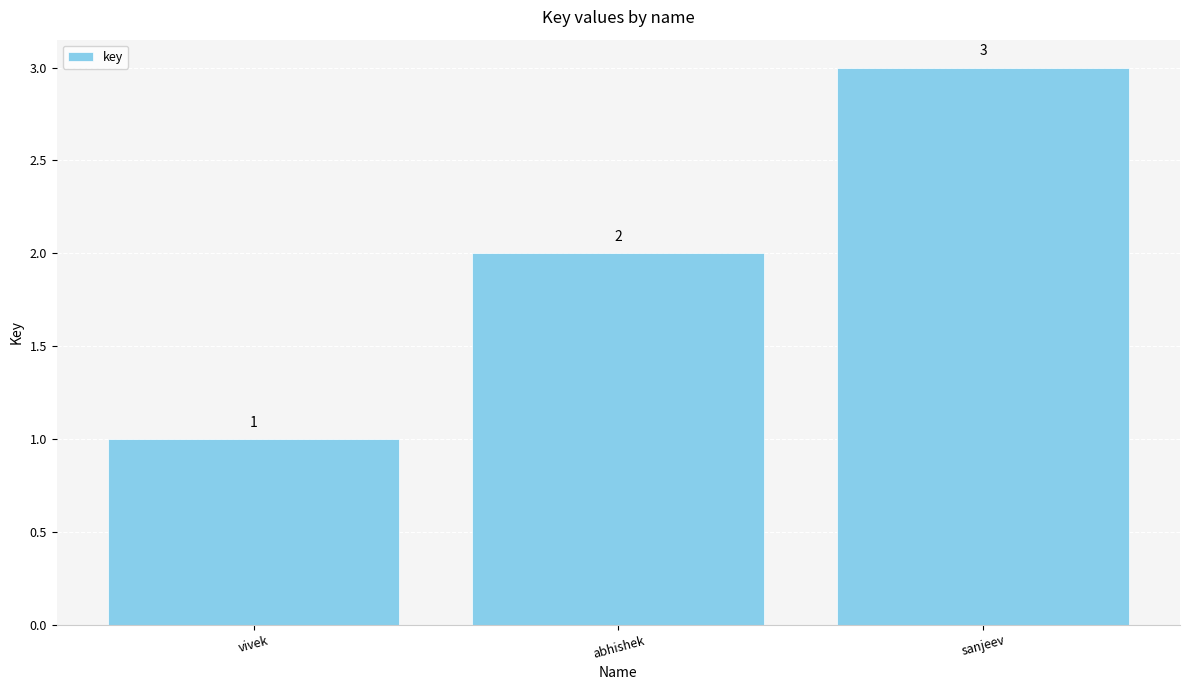

What is the value of the 1st bar from the left?

1